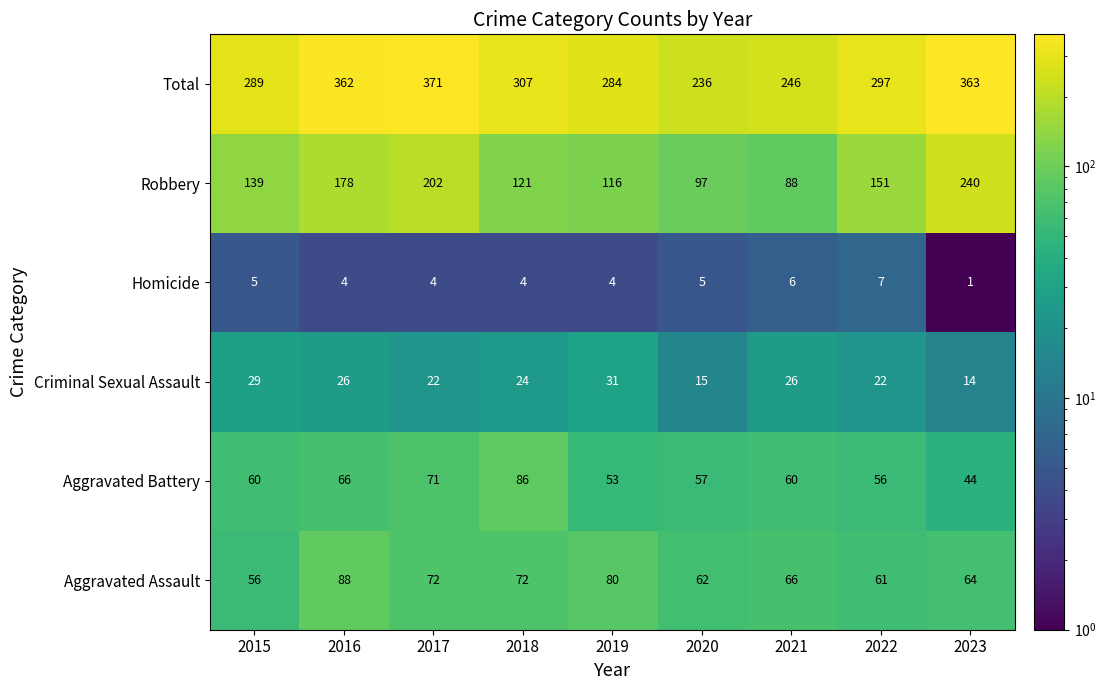

At which category does the chart reach its minimum across all series?

2023